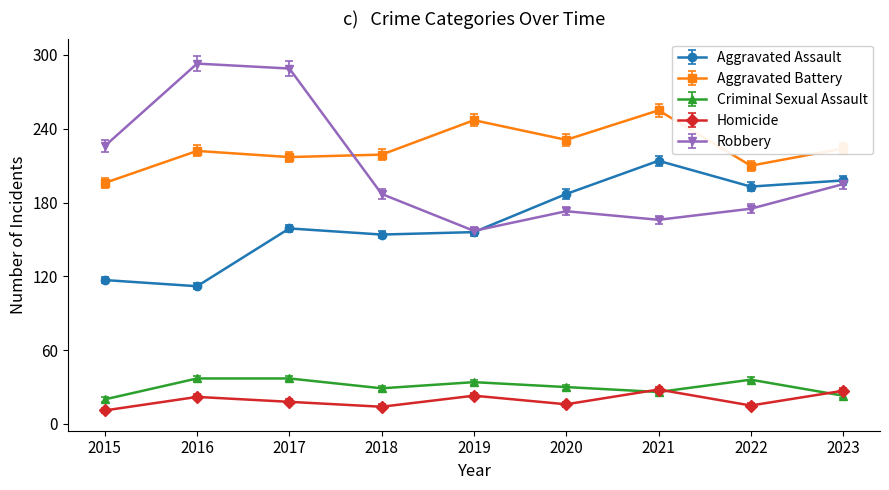

How many interior local peaks does the Robbery series have?

2